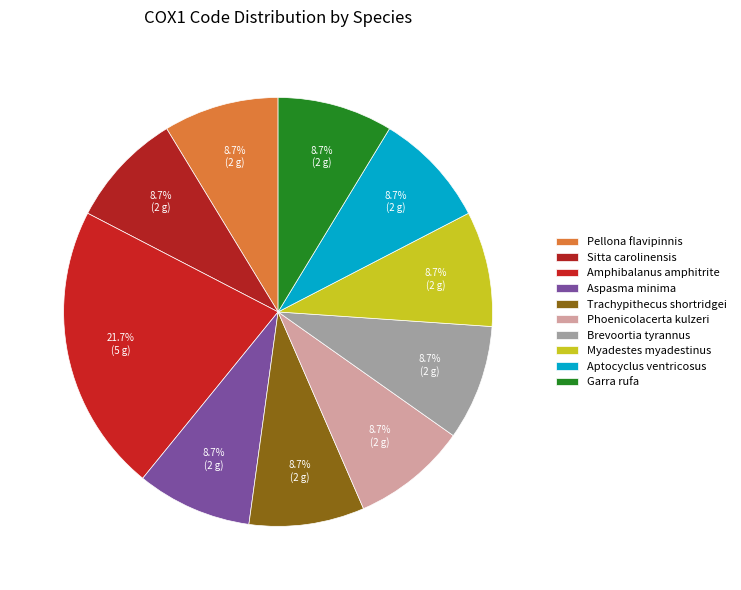

To the nearest percent, what is the difference between the largest and smallest slice percentages?

13%